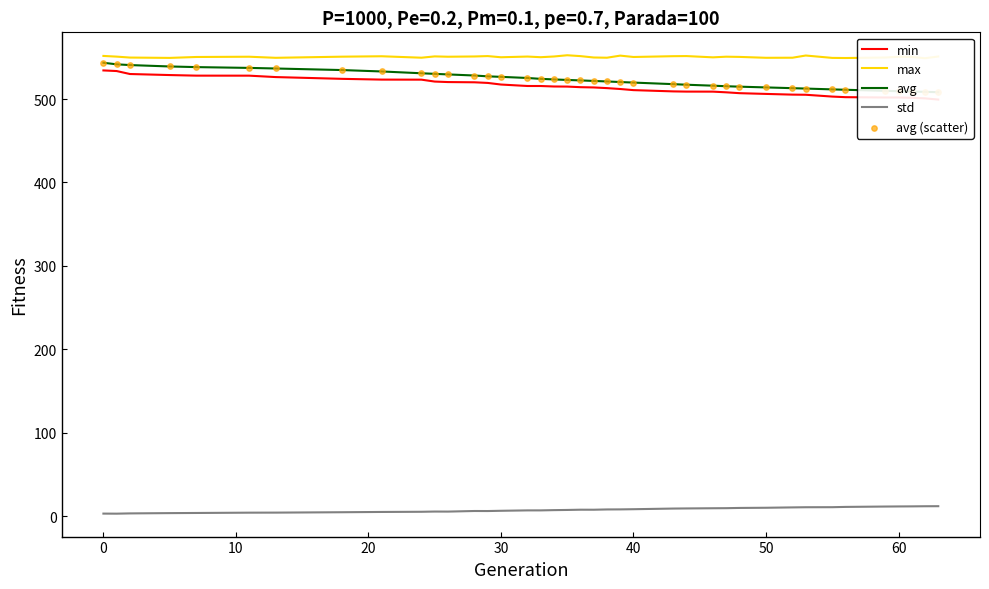

Is the value of max at 20 greater than the value of avg (scatter) at 31?

Yes